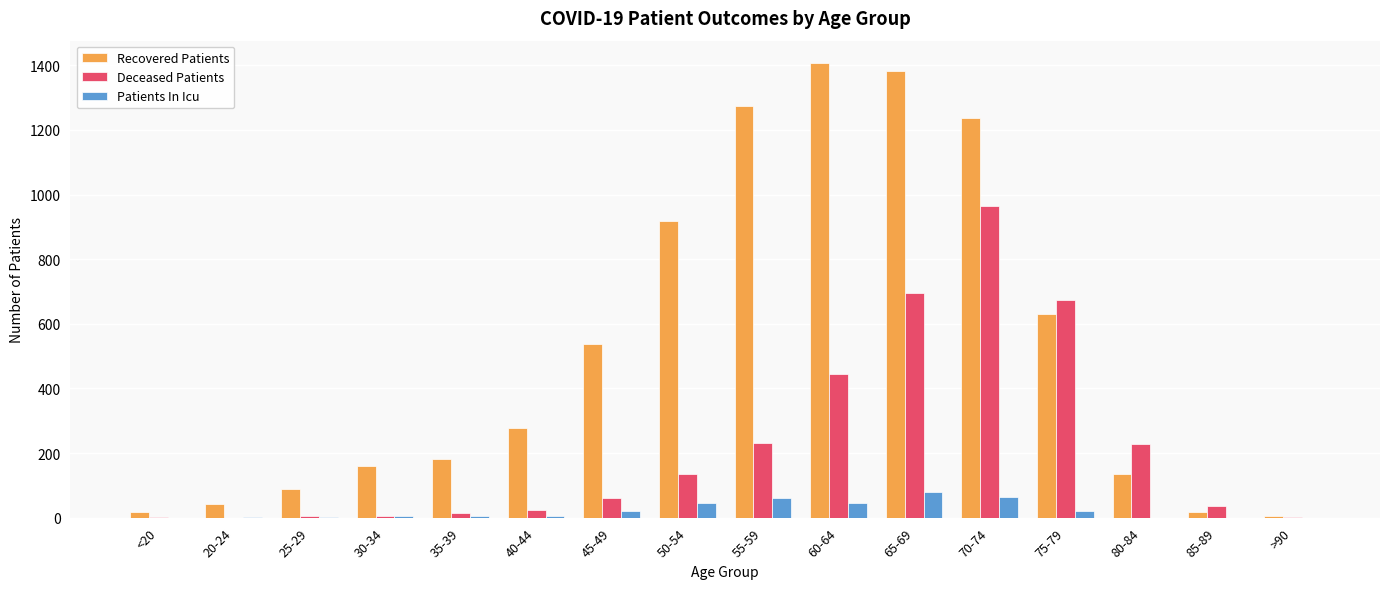

Is the value of Deceased Patients at 75-79 greater than the value of Recovered Patients at 75-79?

Yes